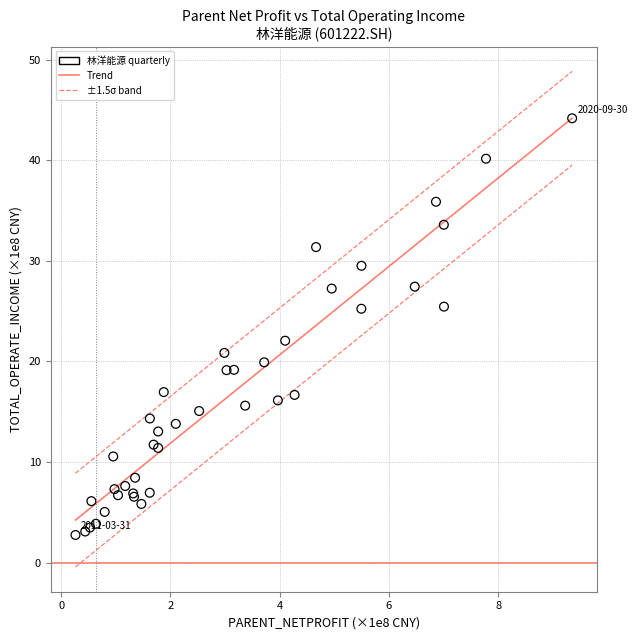

What Y value in the scatter plot is closest to 23?

22.1